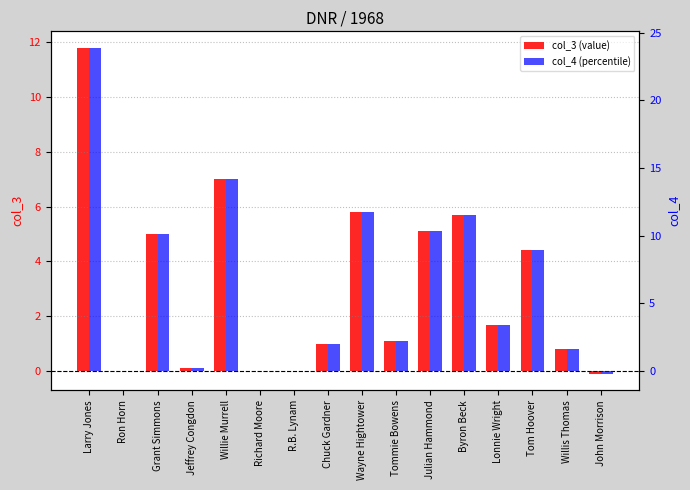

Rank the series by their average value, from lowest to highest.

col_3 (value), col_4 (percentile)